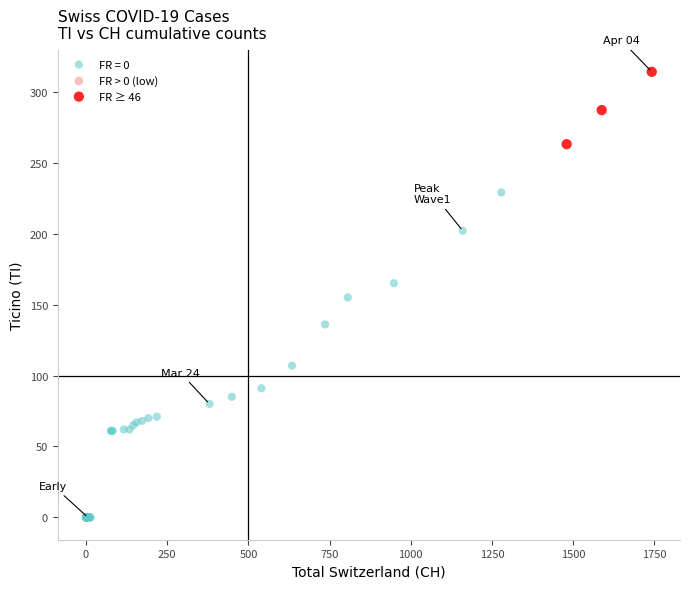

Which series reaches the minimum Y coordinate?

FR = 0